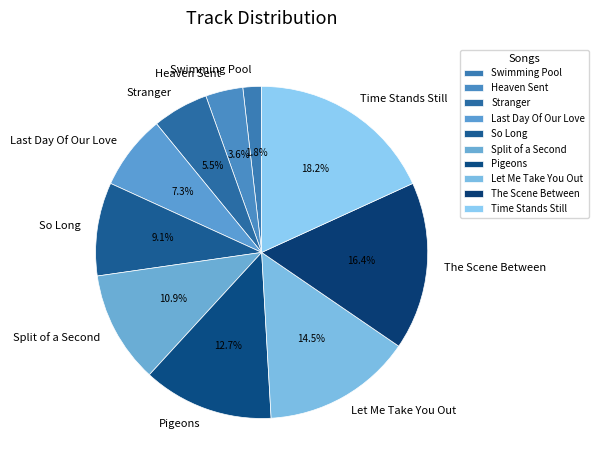

Count the number of slices in the pie.

10